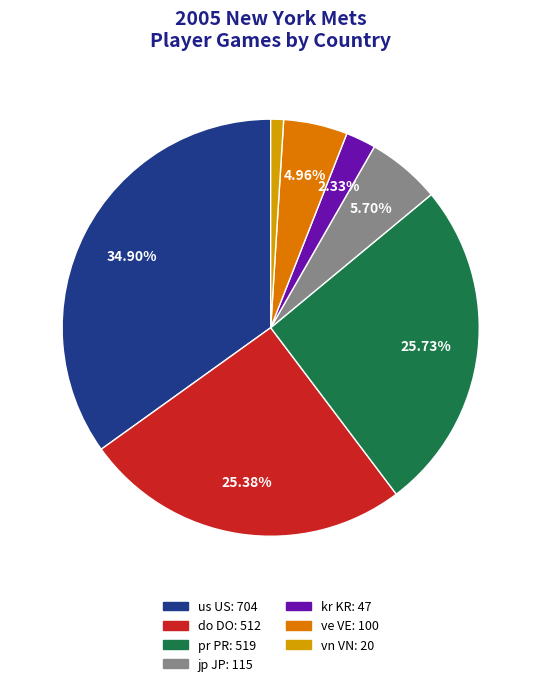

Between ve VE and pr PR, which is larger?

pr PR